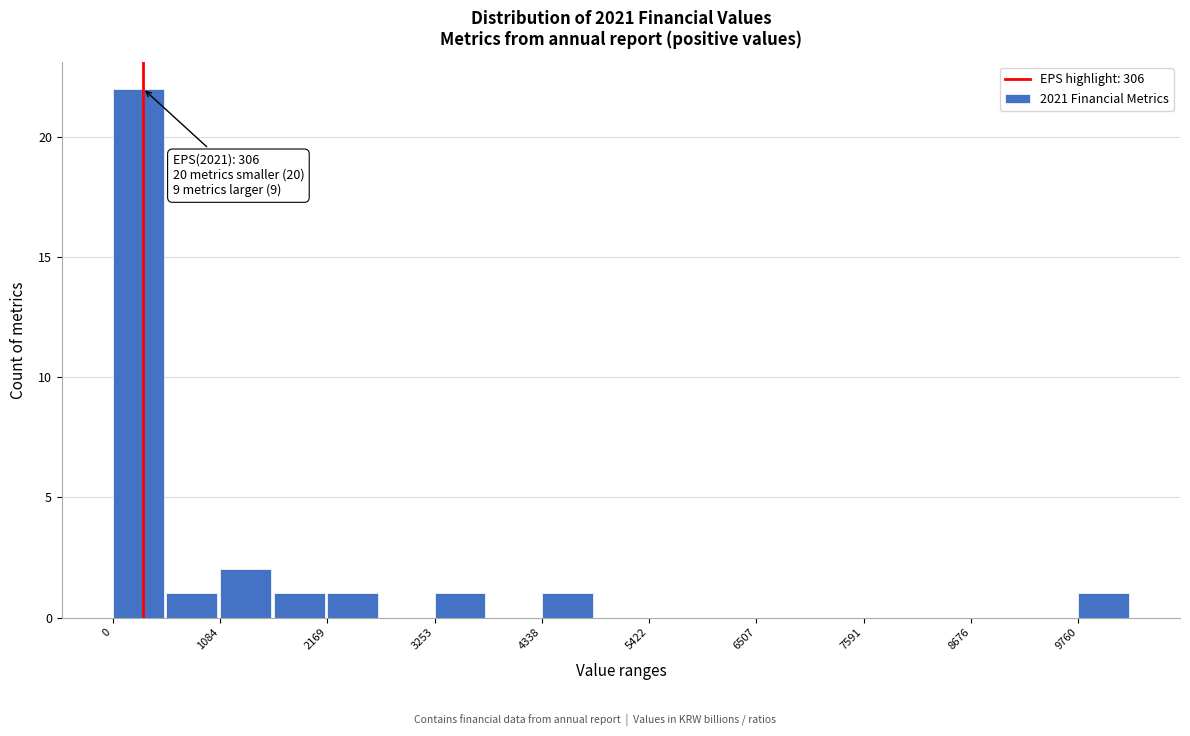

Around what value on the x-axis is the tallest bar? Give the approximate position of its centre, as read against the axis.

200